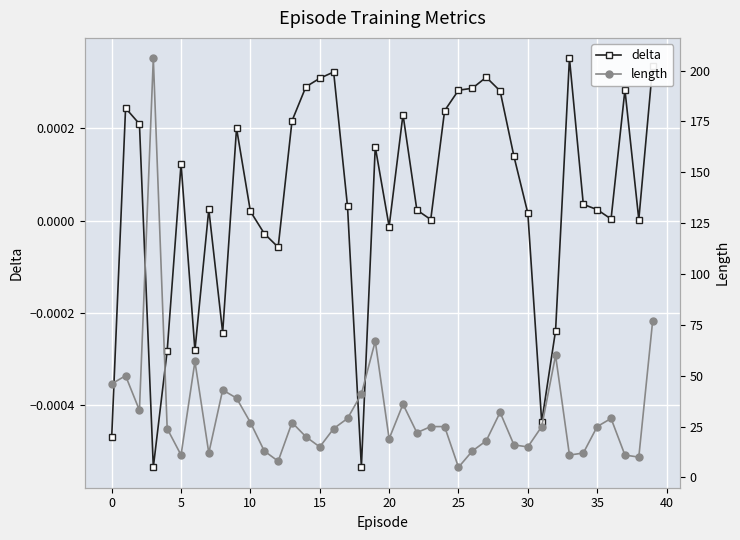

Which series has the largest range (max minus min)?

length